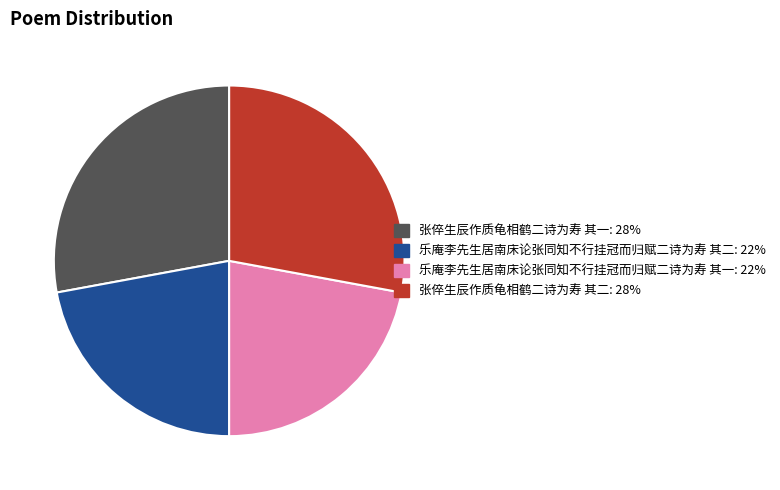

What is the ratio of the value at 张倅生辰作质龟相鹤二诗为寿 其一 to the value at 乐庵李先生居南床论张同知不行挂冠而归赋二诗为寿 其二?

1.3